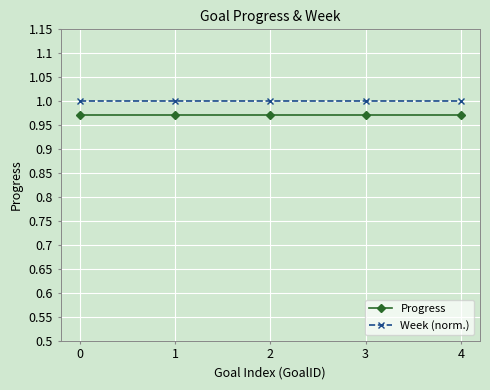

List the series in order of their peak value, lowest first.

Progress, Week (norm.)